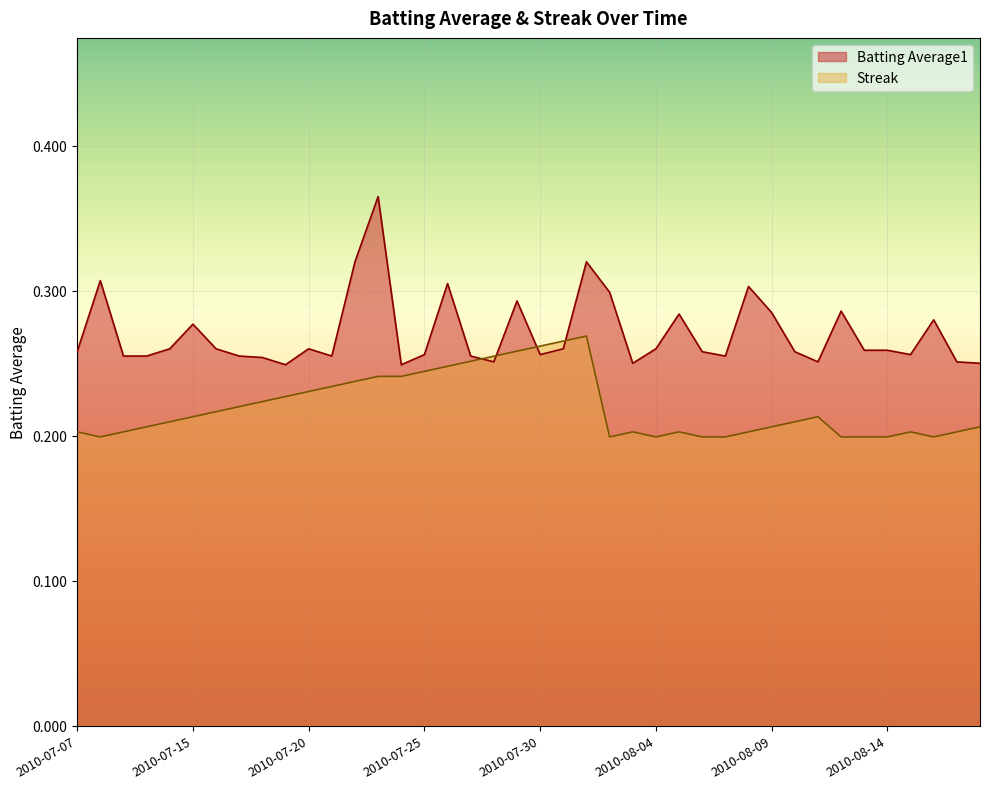

Rank the categories by Batting Average1 value from highest to lowest.

2010-07-23, 2010-07-22, 2010-08-01, 2010-07-08, 2010-07-26, 2010-08-08, 2010-08-02, 2010-07-29, 2010-08-12, 2010-08-09, 2010-08-05, 2010-08-16, 2010-07-15, 2010-07-11, 2010-07-16, 2010-07-20, 2010-07-31, 2010-08-04, 2010-08-13, 2010-08-14, 2010-07-07, 2010-08-06, 2010-08-10, 2010-07-25, 2010-07-30, 2010-08-15, 2010-07-09, 2010-07-10, 2010-07-17, 2010-07-21, 2010-07-27, 2010-08-07, 2010-07-18, 2010-07-28, 2010-08-11, 2010-08-17, 2010-08-03, 2010-08-18, 2010-07-19, 2010-07-24